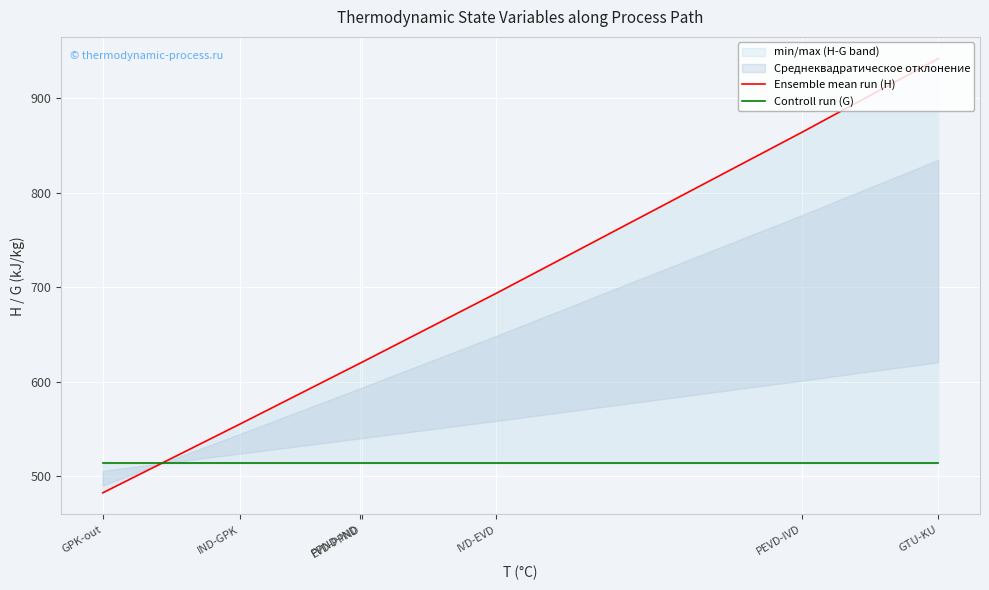

The value of Ensemble mean run (H) at IVD-EVD is 455.7. True or false?

False